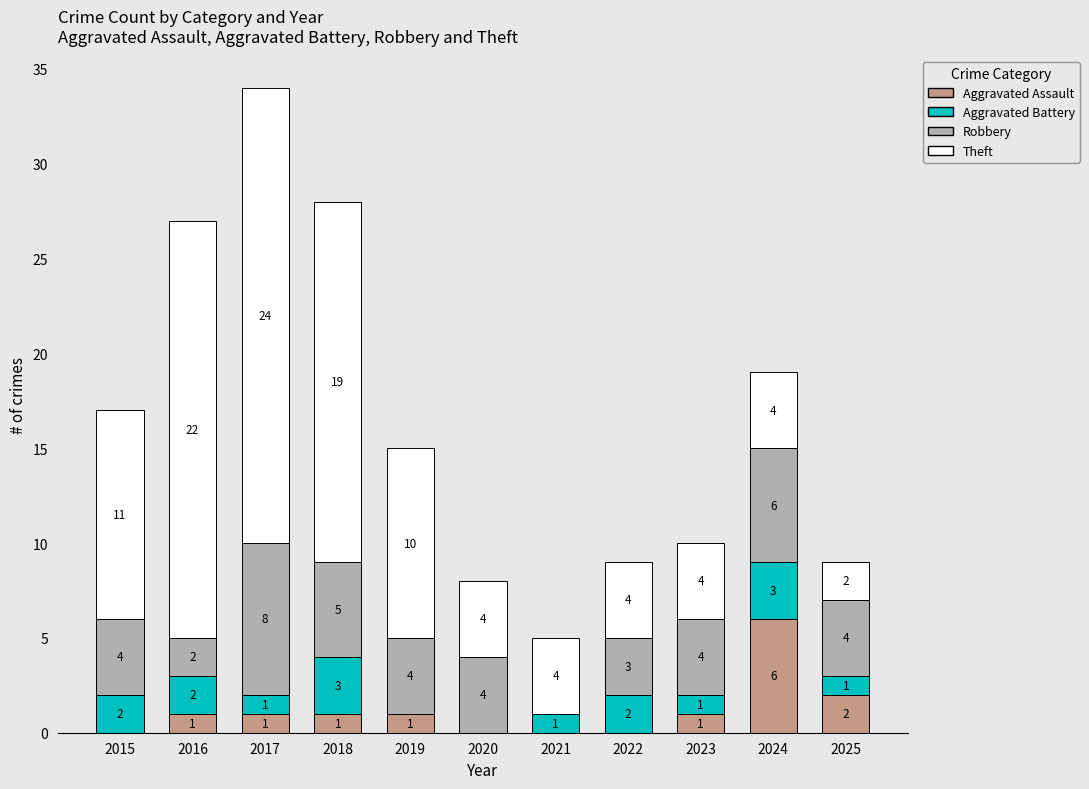

True or false: Aggravated Assault has a value of 10 at 2024.

False